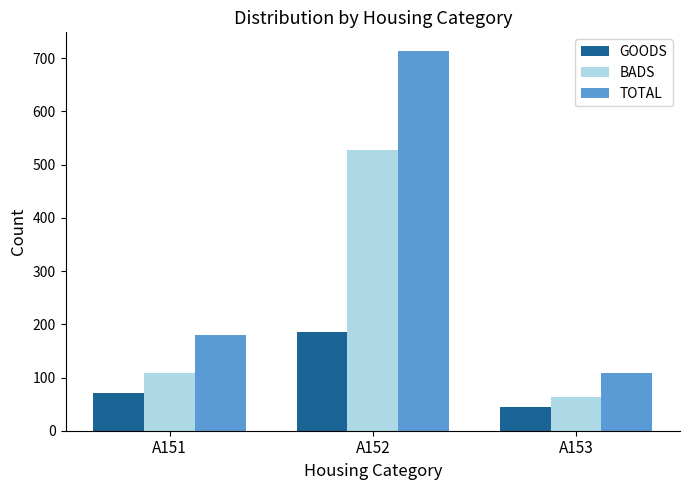

Read the GOODS value at A152.

186